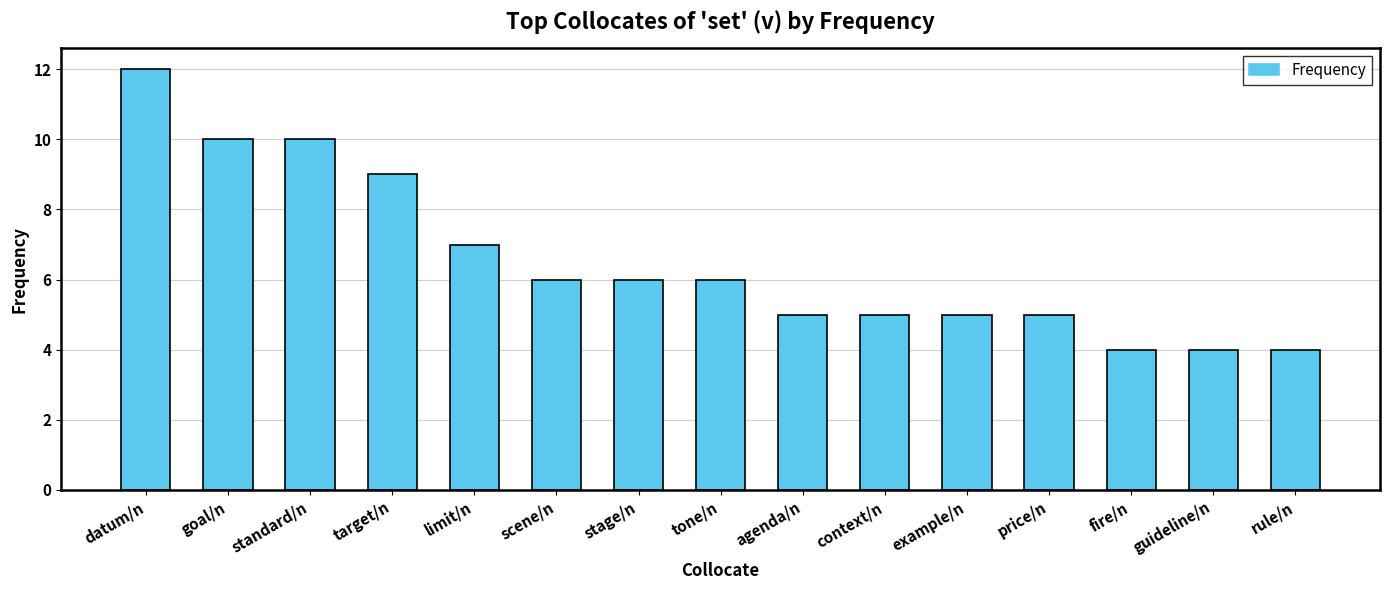

Which category has the highest value across all series?

datum/n